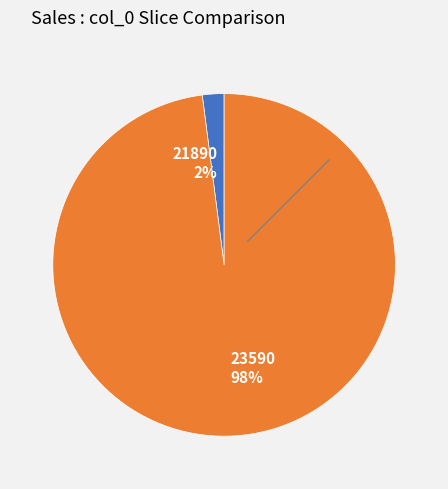

Which category accounts for the majority?

23590